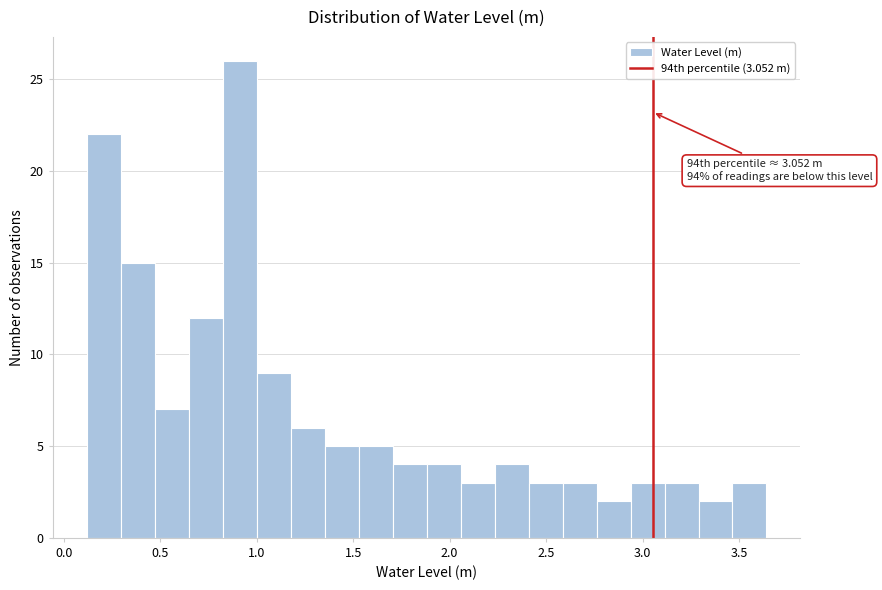

Around what value on the x-axis is the tallest bar? Give the approximate position of its centre, as read against the axis.

0.90